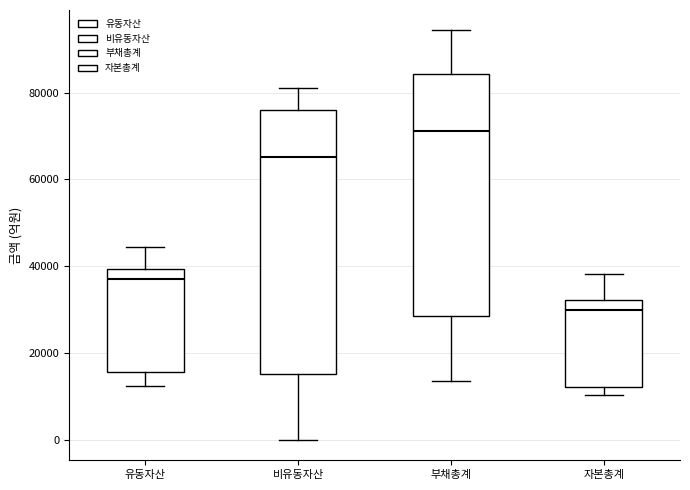

Reading left to right, read every box against the y-axis: the position of its median line, the range the box covers, and the ends of its whiskers. The values are not printed on the chart, so give them approximately, as read against the axis.

유동자산: median 38000, box 16000 to 40000, whiskers 12000 to 44000
비유동자산: median 66000, box 16000 to 76000, whiskers 0 to 82000
부채총계: median 72000, box 28000 to 84000, whiskers 14000 to 94000
자본총계: median 30000, box 12000 to 32000, whiskers 10000 to 38000